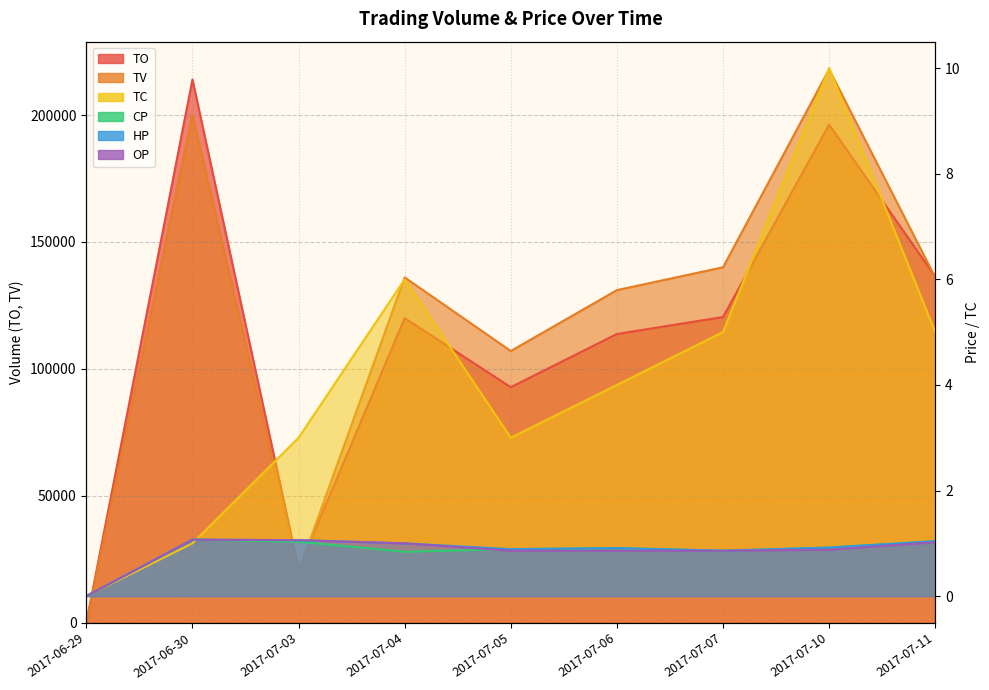

Count the TC values in the range 3 to 5.

5